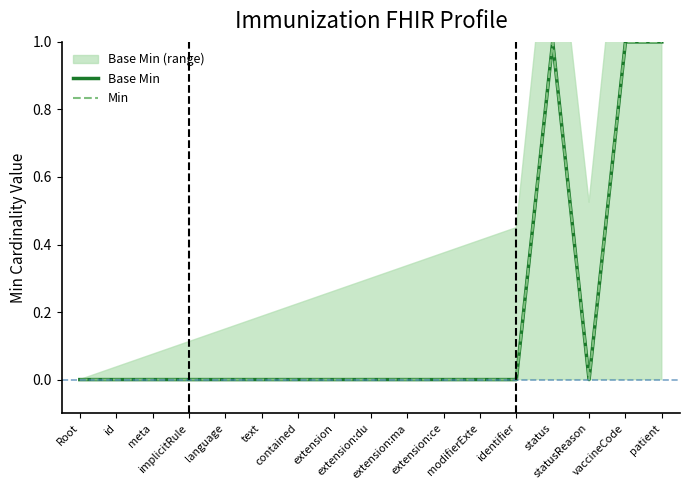

Which category has the lowest value across all series?

Root